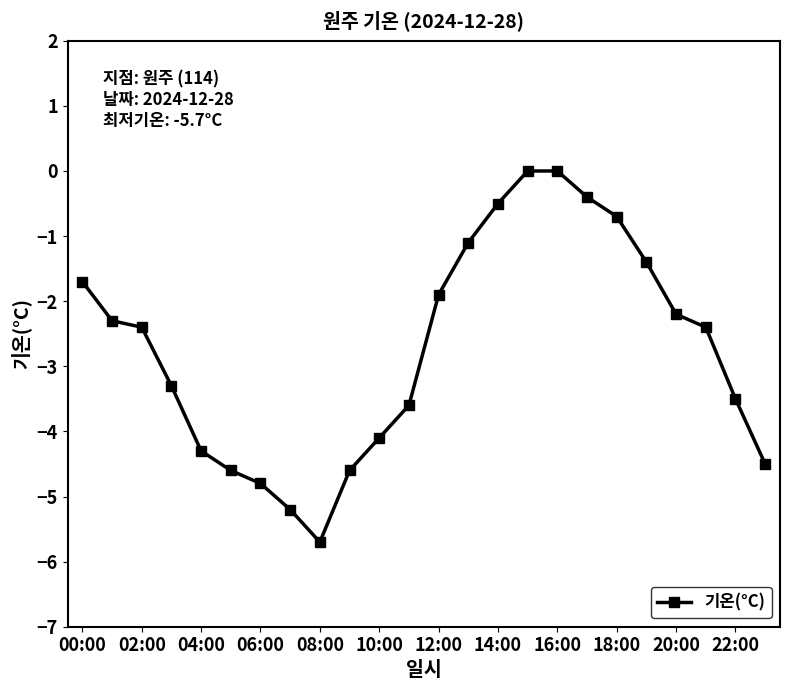

What is the sum of all values?

-65.2